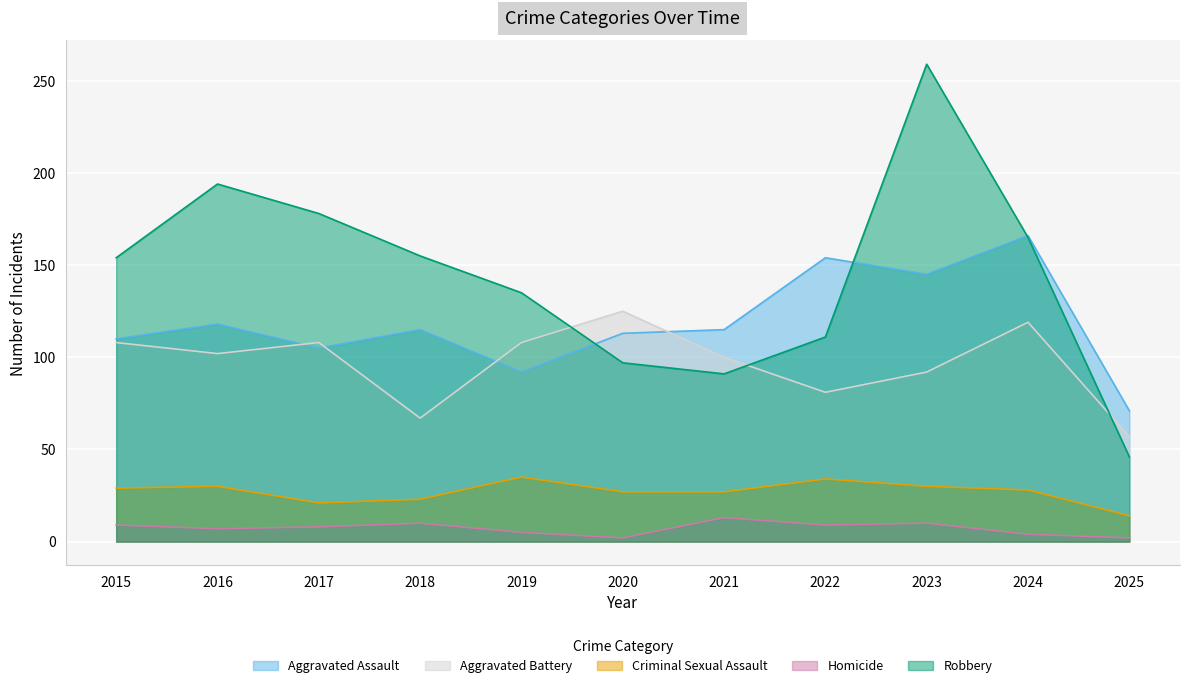

What is the difference between the maximum and minimum values in the Aggravated Assault series?

95